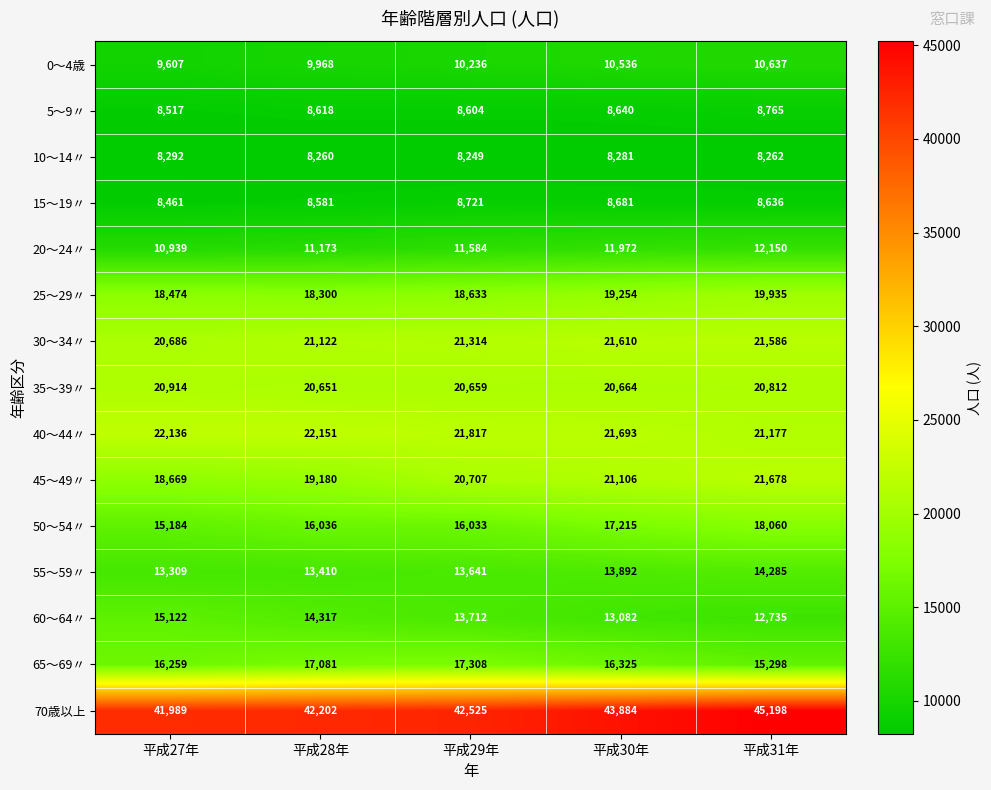

What is the total value across all series at 平成31年?

259214